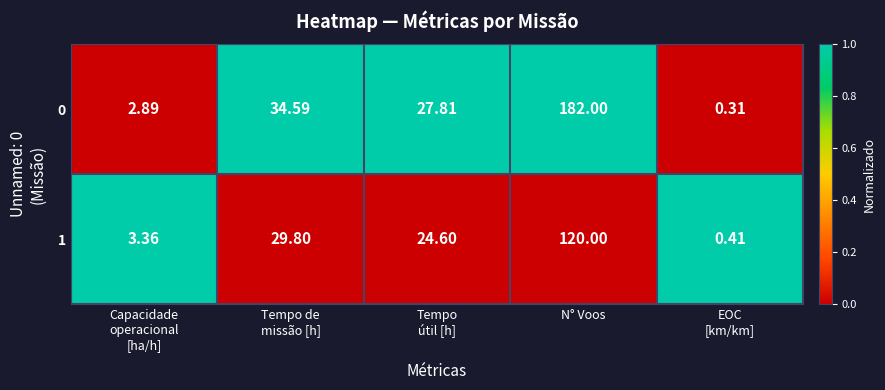

At which category is the sum across all series the highest?

N° Voos